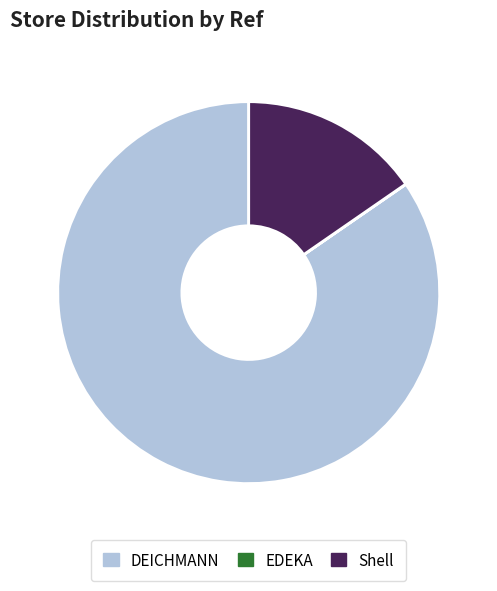

Is there any slice that represents more than half of the pie?

Yes